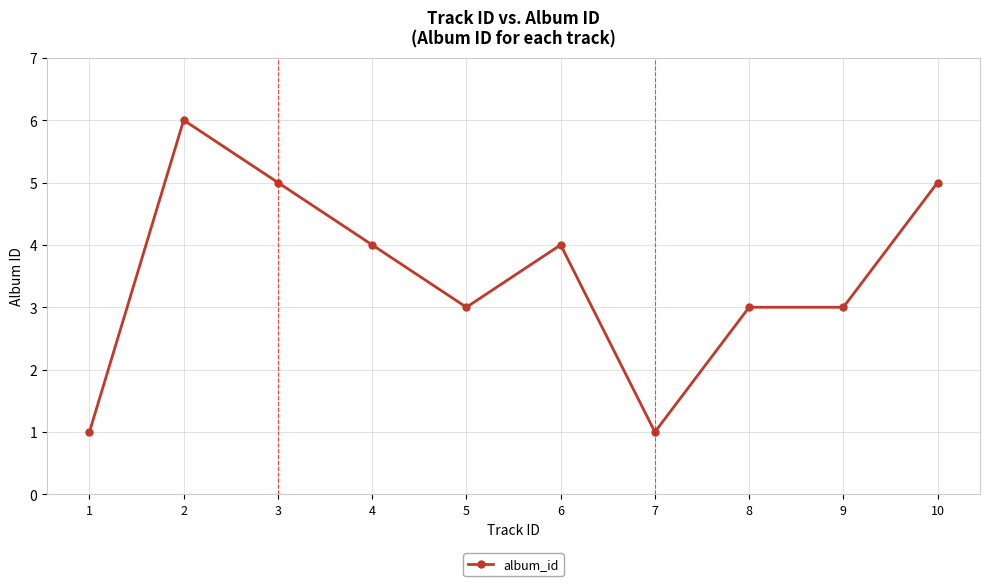

True or false: the data shows 2 at 6.

False